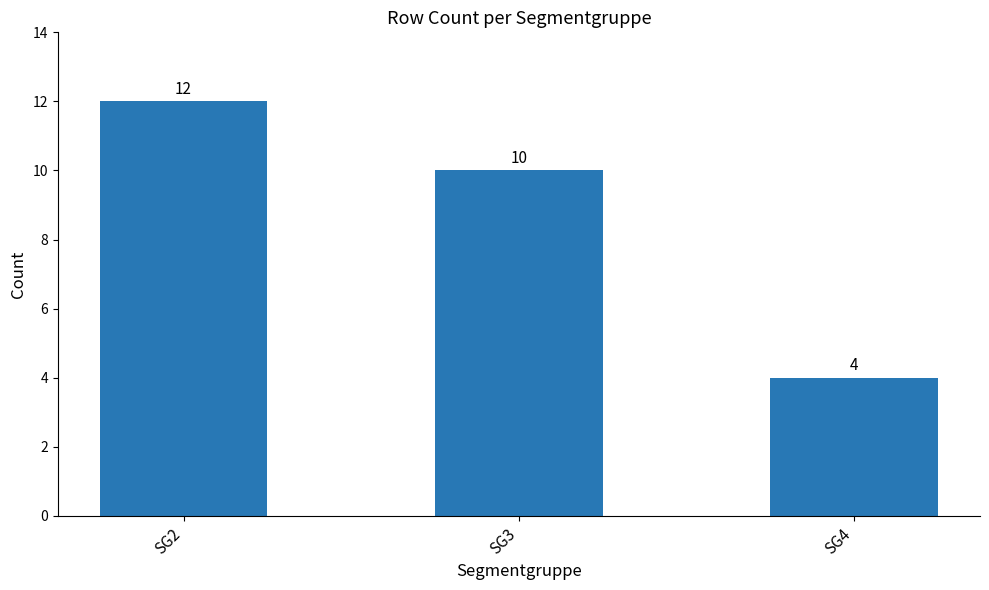

What is the ratio of the value at SG2 to the value at SG3?

1.2